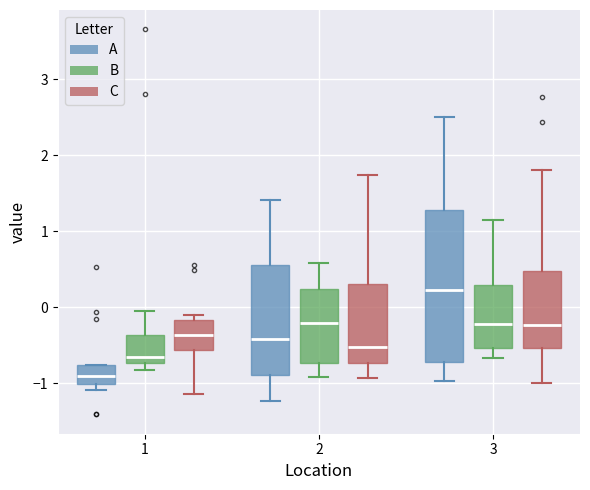

Reading left to right, read every box against the y-axis: the position of its median line, the range the box covers, and the ends of its whiskers. The values are not printed on the chart, so give them approximately, as read against the axis.

1 (A): median -0.9, box -1.0 to -0.8, whiskers -1.1 to -0.8
1 (B): median -0.7 (just above the box's lower edge), box -0.7 to -0.4, whiskers -0.8 to 0.0
1 (C): median -0.4, box -0.6 to -0.2, whiskers -1.1 to -0.1
2 (A): median -0.4, box -0.9 to 0.6, whiskers -1.2 to 1.4
2 (B): median -0.2, box -0.7 to 0.2, whiskers -0.9 to 0.6
2 (C): median -0.5, box -0.7 to 0.3, whiskers -0.9 to 1.7
3 (A): median 0.2, box -0.7 to 1.3, whiskers -1.0 to 2.5
3 (B): median -0.2, box -0.5 to 0.3, whiskers -0.7 to 1.1
3 (C): median -0.2, box -0.5 to 0.5, whiskers -1.0 to 1.8